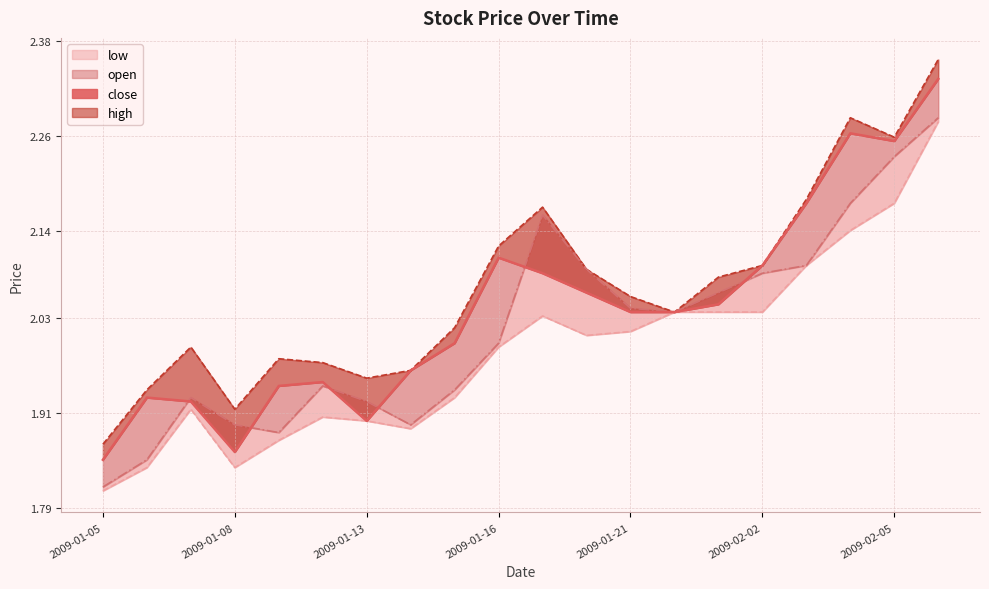

Which has a higher value, 17 or 14?

17